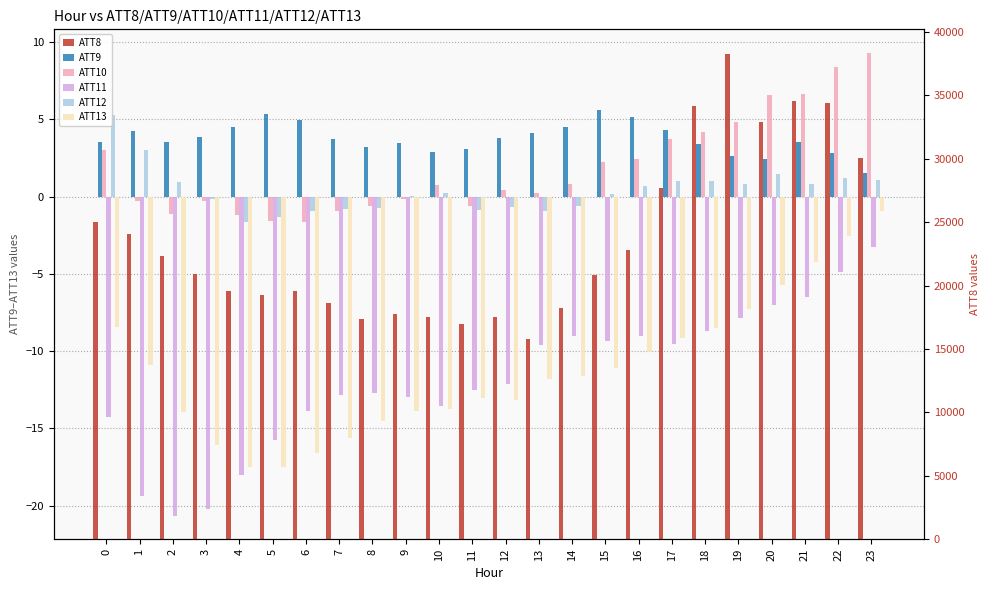

What is the average value of the ATT10 series?

1.9